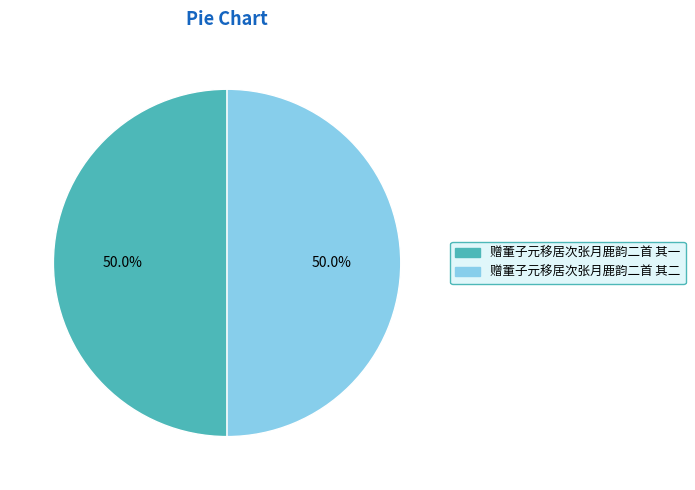

Approximately how many times larger is the value at 赠董子元移居次张月鹿韵二首 其一 compared to 赠董子元移居次张月鹿韵二首 其二?

1.0